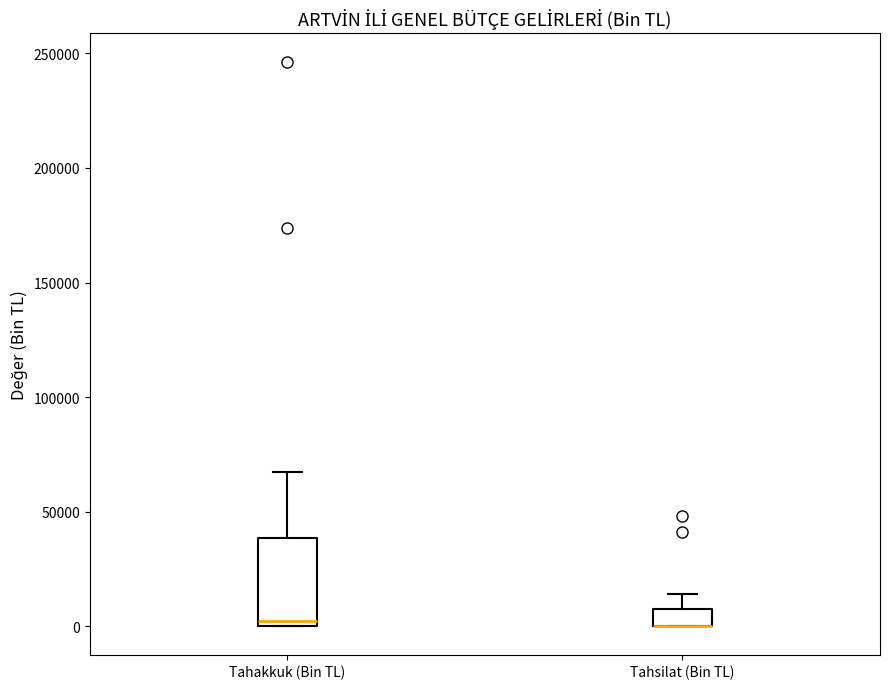

Reading left to right, transcribe this box plot: for each box, give where its median line is, the range the box spans, and where its two whiskers end, as read against the y-axis. The values are not printed on the chart, so give them approximately, as read against the axis.

Tahakkuk (Bin TL): median 0 (just above the box's lower edge), box 0 to 40000, whiskers 0 to 70000
Tahsilat (Bin TL): median 0 (drawn on the box's lower edge), box 0 to 10000, whiskers 0 to 15000